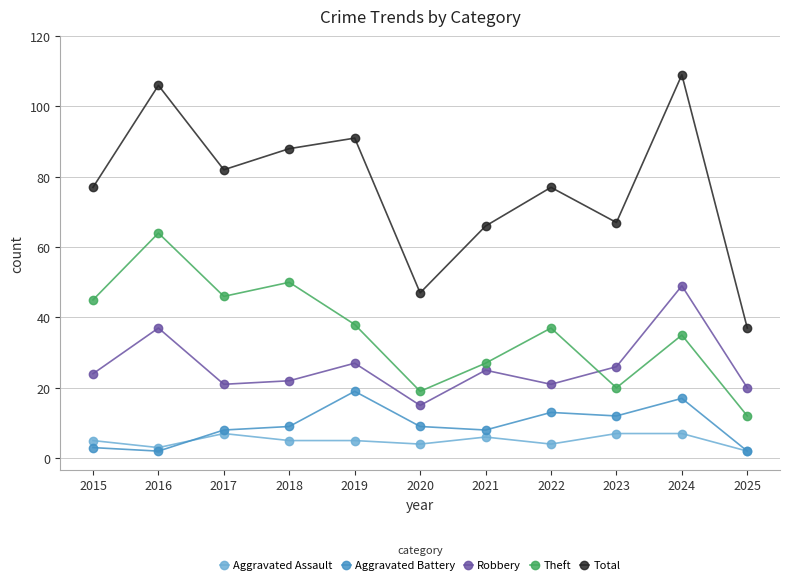

Reading right to left, transcribe all the data shown in this chart.

Aggravated Assault: 2	7	7	4	6	4	5	5	7	3	5
Aggravated Battery: 2	17	12	13	8	9	19	9	8	2	3
Robbery: 20	49	26	21	25	15	27	22	21	37	24
Theft: 12	35	20	37	27	19	38	50	46	64	45
Total: 37	109	67	77	66	47	91	88	82	106	77